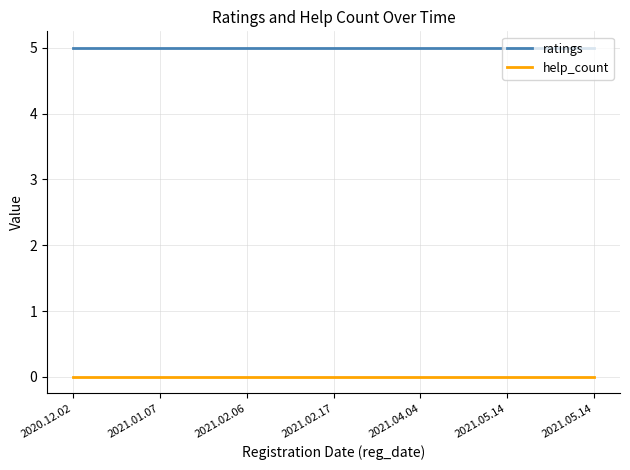

What is the label of the 6th point from the left?

2021.05.14